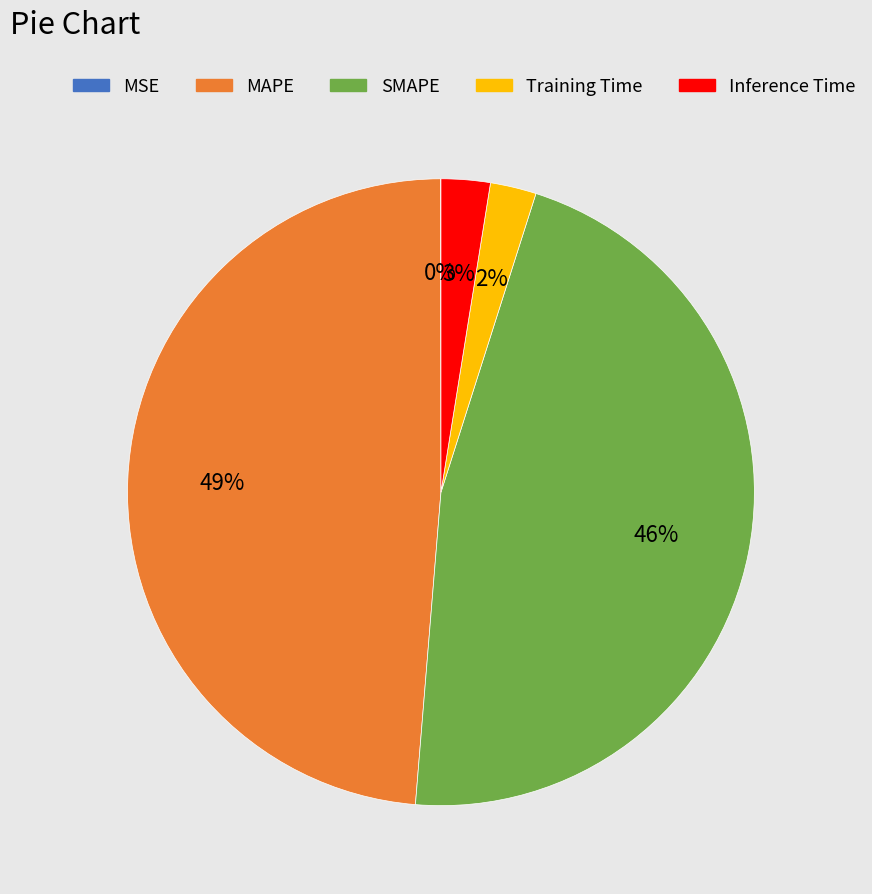

To the nearest percent, what is the difference between the largest and smallest slice percentages?

49%